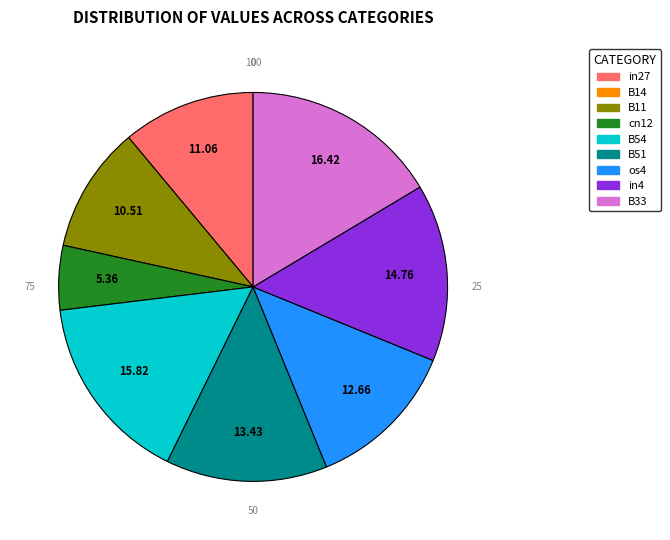

Is there any slice that represents more than half of the pie?

No